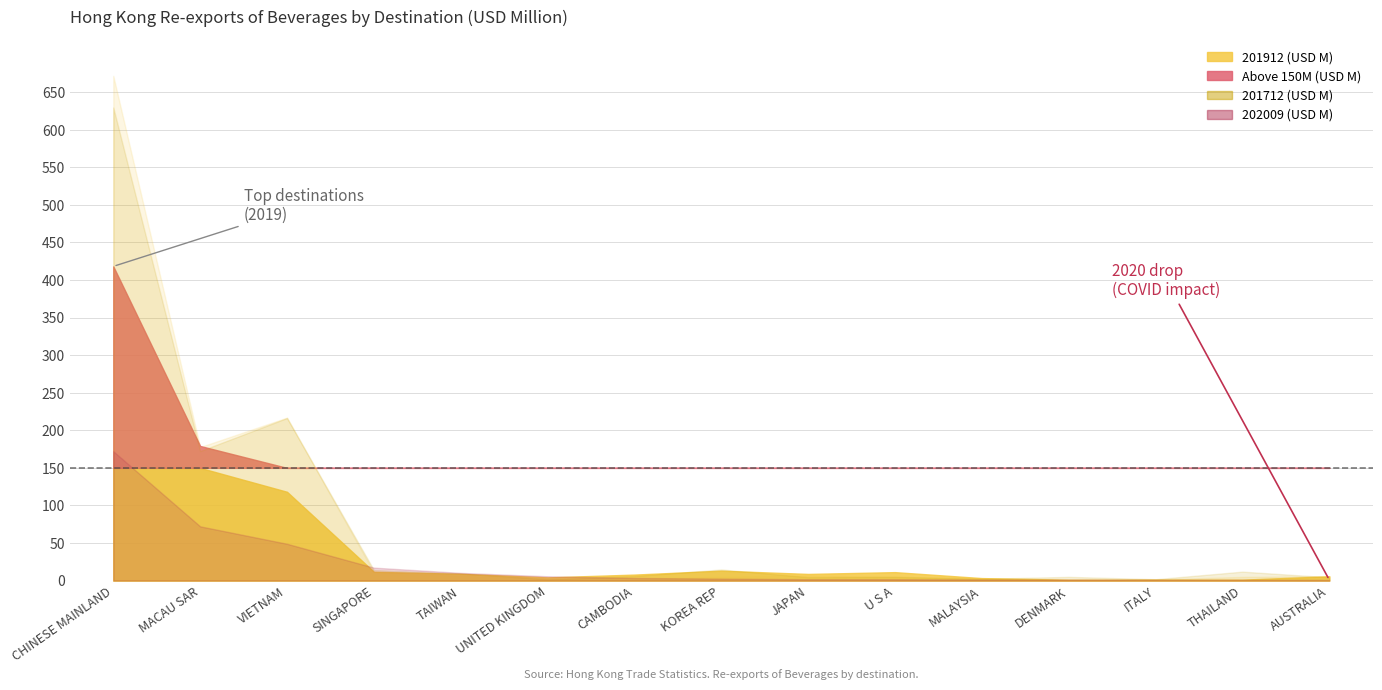

The value of 201912 (USD M) at MACAU SAR is 179.2. True or false?

True